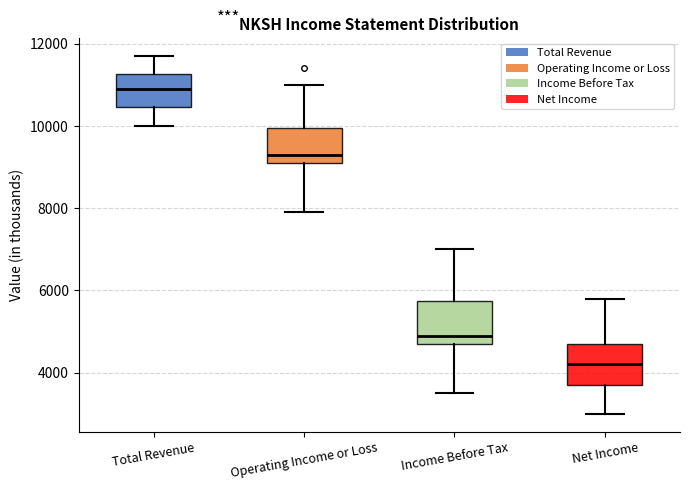

Reading left to right, read every box against the y-axis: the position of its median line, the range the box covers, and the ends of its whiskers. The values are not printed on the chart, so give them approximately, as read against the axis.

Total Revenue: median 11000, box 10400 to 11200, whiskers 10000 to 11800
Operating Income or Loss: median 9400, box 9200 to 10000, whiskers 8000 to 11000
Income Before Tax: median 5000, box 4800 to 5800, whiskers 3600 to 7000
Net Income: median 4200, box 3800 to 4800, whiskers 3000 to 5800